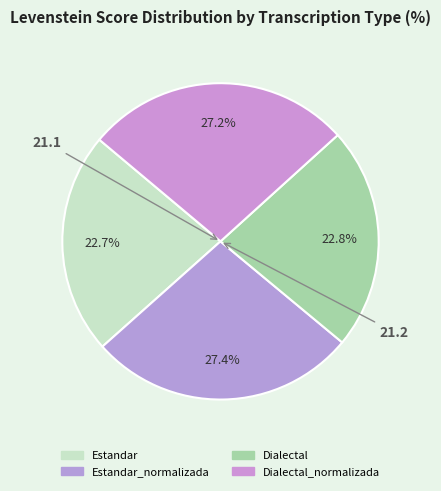

How many segments does this pie chart have?

4